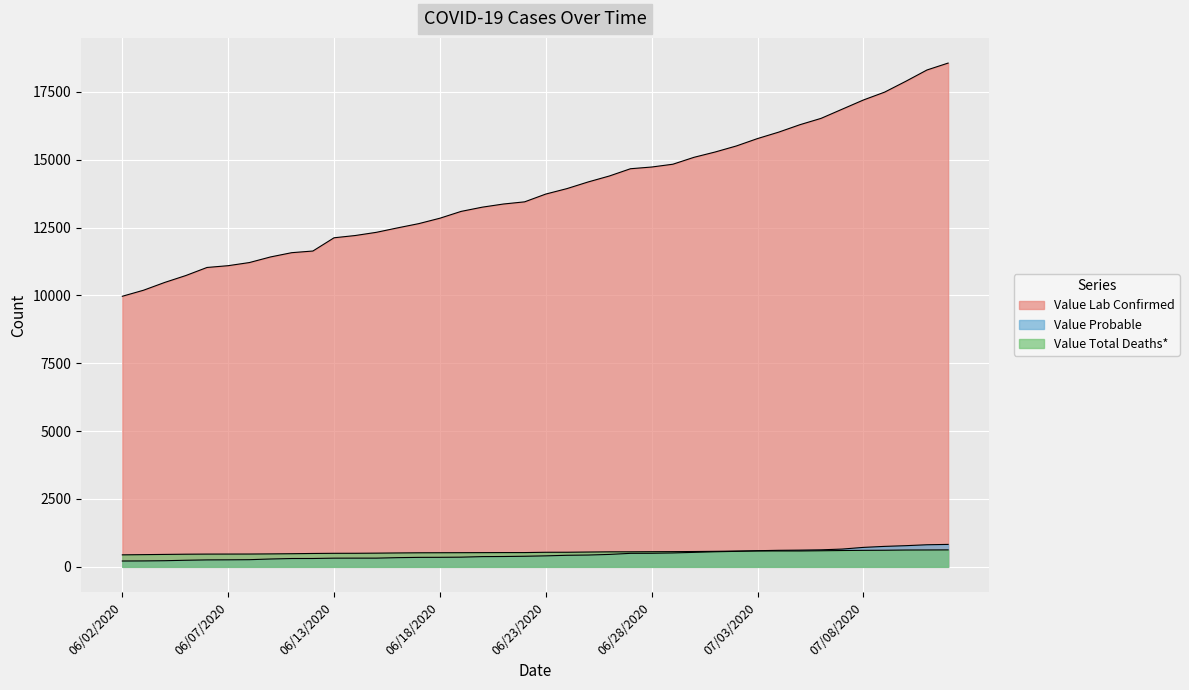

Reading left to right, transcribe all the data shown in this chart.

Value Lab Confirmed: 06/02/2020=9970	06/03/2020=10192	06/04/2020=10479	06/05/2020=10734	06/06/2020=11031	06/07/2020=11097	06/08/2020=11212	06/09/2020=11419	06/10/2020=11576	06/11/2020=11637	06/13/2020=12125	06/14/2020=12208	06/15/2020=12326	06/16/2020=12490	06/17/2020=12646	06/18/2020=12846	06/19/2020=13097	06/20/2020=13253	06/21/2020=13369	06/22/2020=13449	06/23/2020=13736	06/24/2020=13937	06/25/2020=14182	06/26/2020=14401	06/27/2020=14669	06/28/2020=14732	06/29/2020=14835	06/30/2020=15090	07/01/2020=15286	07/02/2020=15508	07/03/2020=15781	07/04/2020=16018	07/05/2020=16291	07/06/2020=16525	07/07/2020=16864	07/08/2020=17202	07/09/2020=17491	07/10/2020=17890	07/11/2020=18307	07/12/2020=18562
Value Probable: 06/02/2020=215	06/03/2020=218	06/04/2020=226	06/05/2020=243	06/06/2020=256	06/07/2020=259	06/08/2020=264	06/09/2020=289	06/10/2020=307	06/11/2020=308	06/13/2020=320	06/14/2020=321	06/15/2020=321	06/16/2020=339	06/17/2020=349	06/18/2020=351	06/19/2020=357	06/20/2020=377	06/21/2020=381	06/22/2020=390	06/23/2020=405	06/24/2020=426	06/25/2020=435	06/26/2020=458	06/27/2020=498	06/28/2020=500	06/29/2020=512	06/30/2020=534	07/01/2020=556	07/02/2020=571	07/03/2020=595	07/04/2020=609	07/05/2020=616	07/06/2020=627	07/07/2020=655	07/08/2020=717	07/09/2020=754	07/10/2020=780	07/11/2020=814	07/12/2020=827
Value Total Deaths*: 06/02/2020=442	06/03/2020=450	06/04/2020=458	06/05/2020=466	06/06/2020=470	06/07/2020=471	06/08/2020=472	06/09/2020=477	06/10/2020=484	06/11/2020=493	06/13/2020=499	06/14/2020=500	06/15/2020=505	06/16/2020=512	06/17/2020=518	06/18/2020=520	06/19/2020=522	06/20/2020=524	06/21/2020=526	06/22/2020=526	06/23/2020=537	06/24/2020=538	06/25/2020=546	06/26/2020=553	06/27/2020=554	06/28/2020=558	06/29/2020=560	06/30/2020=565	07/01/2020=572	07/02/2020=581	07/03/2020=585	07/04/2020=585	07/05/2020=585	07/06/2020=593	07/07/2020=602	07/08/2020=608	07/09/2020=612	07/10/2020=620	07/11/2020=622	07/12/2020=625